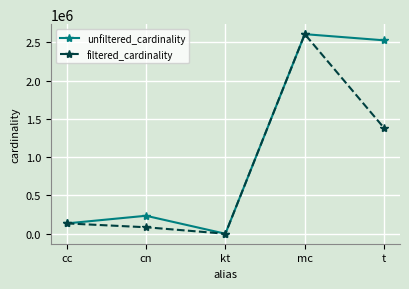

Which series has the largest total across all categories?

unfiltered_cardinality